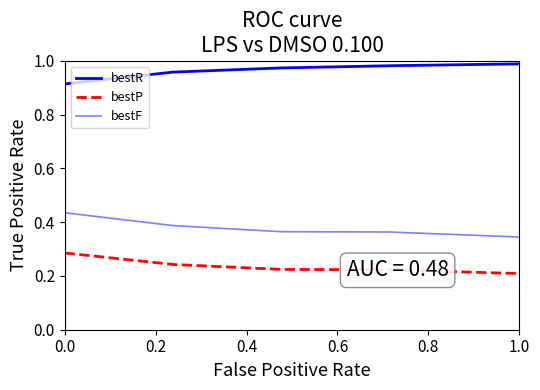

Count the number of data series in this chart.

3